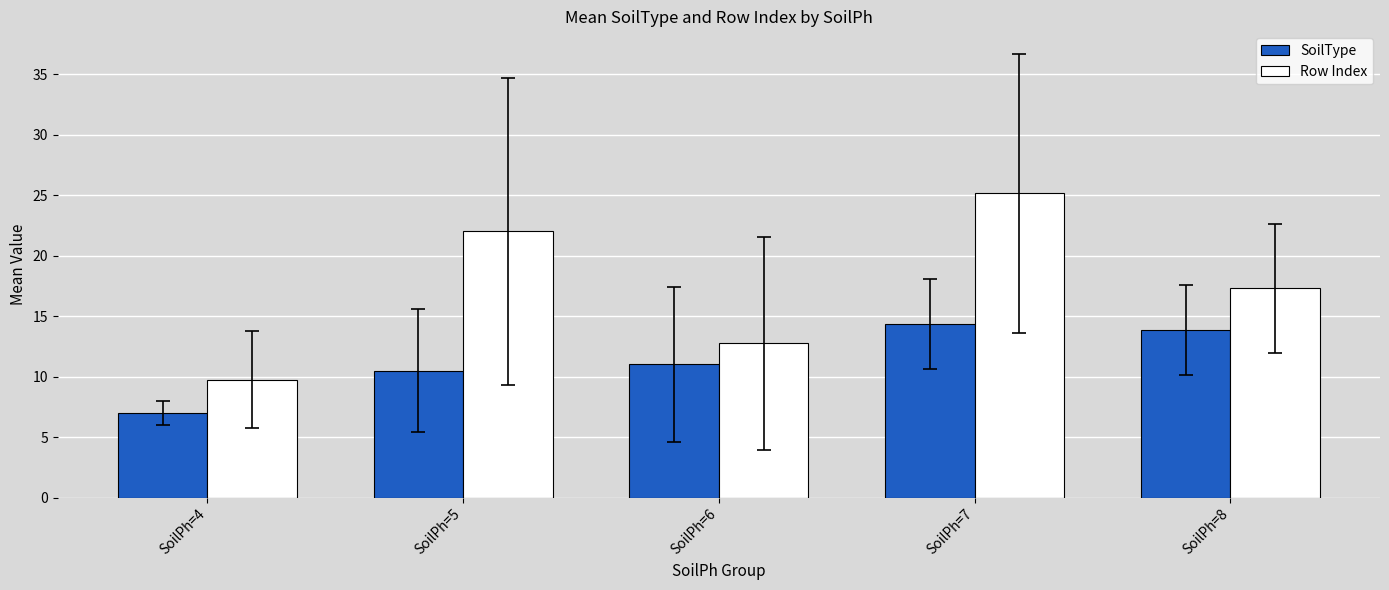

What are all the series names shown in the legend?

SoilType, Row Index